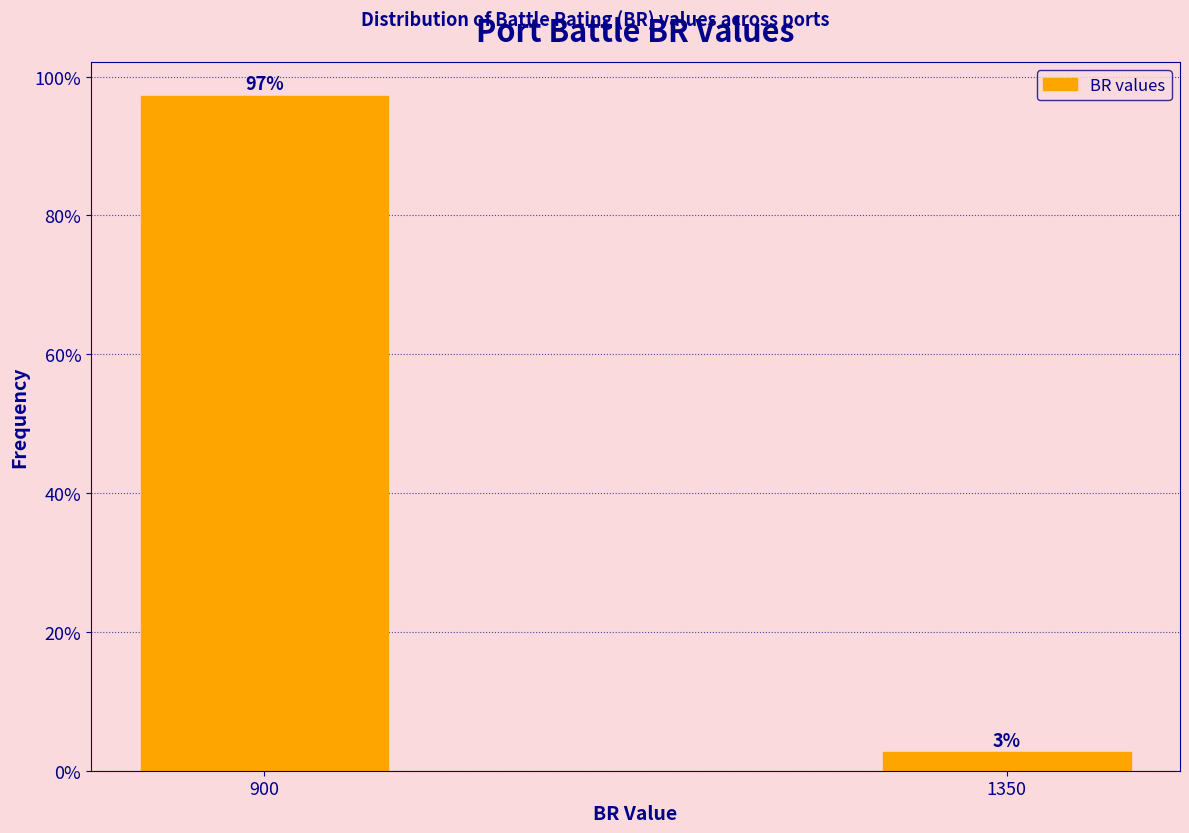

Which category has the lowest value across all series?

1350